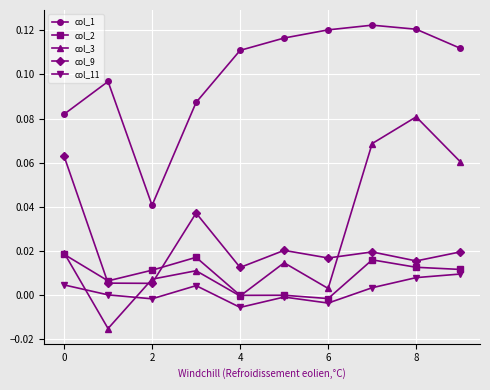

True or false: col_1 and col_9 intersect in this chart.

False